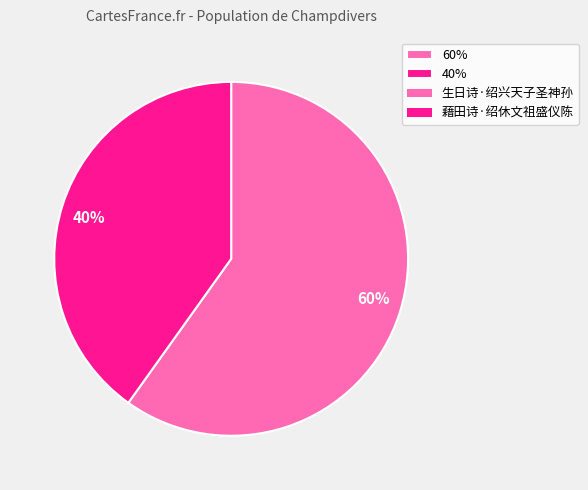

To the nearest percent, what percentage of the pie is 40%?

40%